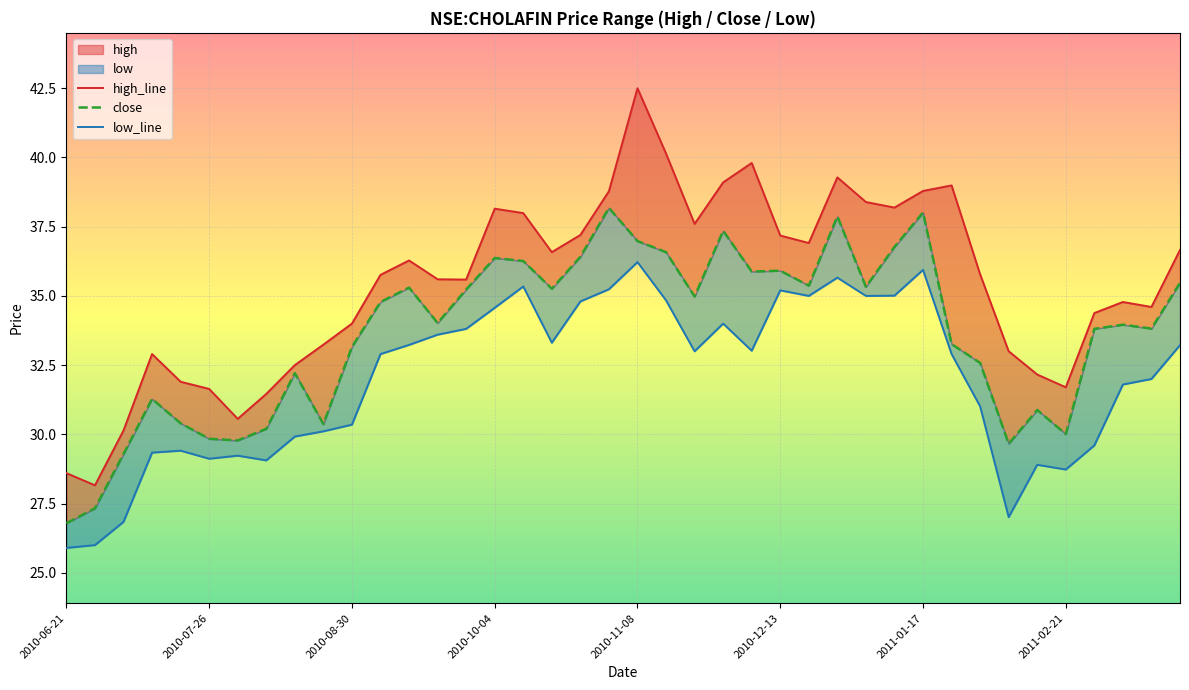

How many lines are shown in the chart?

3